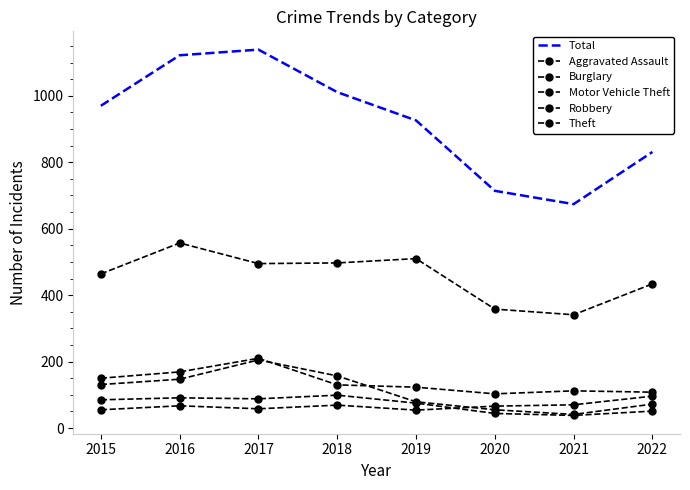

Reading left to right, extract all data points from this chart.

Total: 970	1122	1139	1011	926	714	674	831
Aggravated Assault: 55	67	58	69	54	66	70	96
Burglary: 131	147	205	157	79	55	41	72
Motor Vehicle Theft: 150	169	210	130	123	103	112	108
Robbery: 85	91	88	99	75	44	38	51
Theft: 464	557	495	497	510	358	341	434